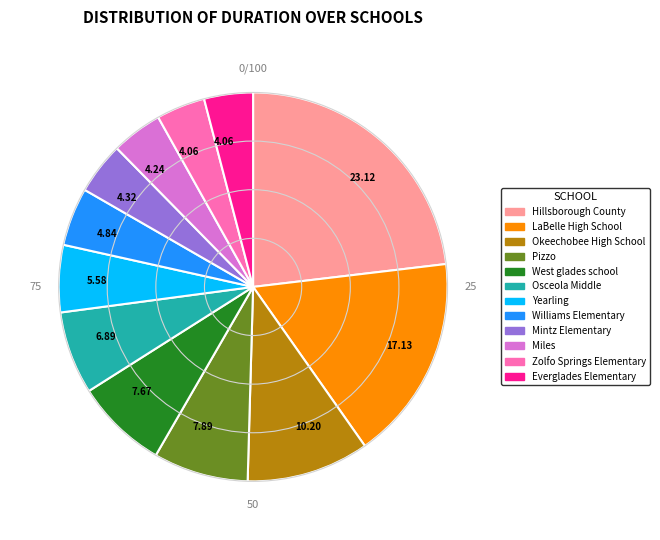

Does any single category account for the majority?

No